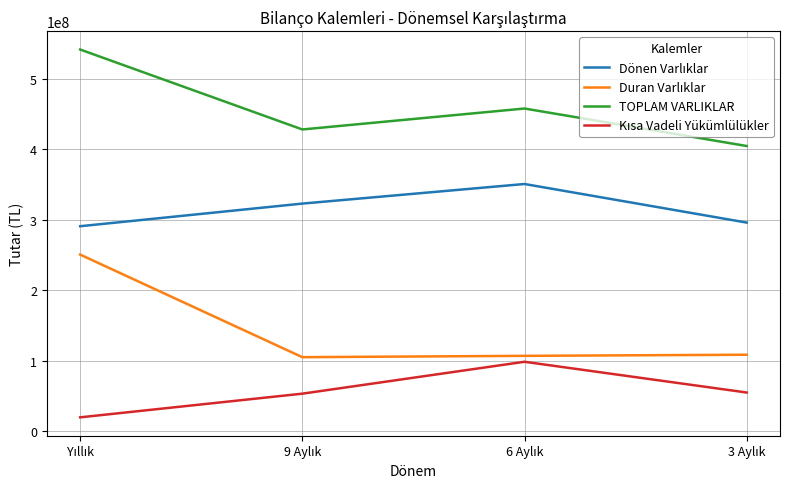

How many lines are shown in the chart?

4